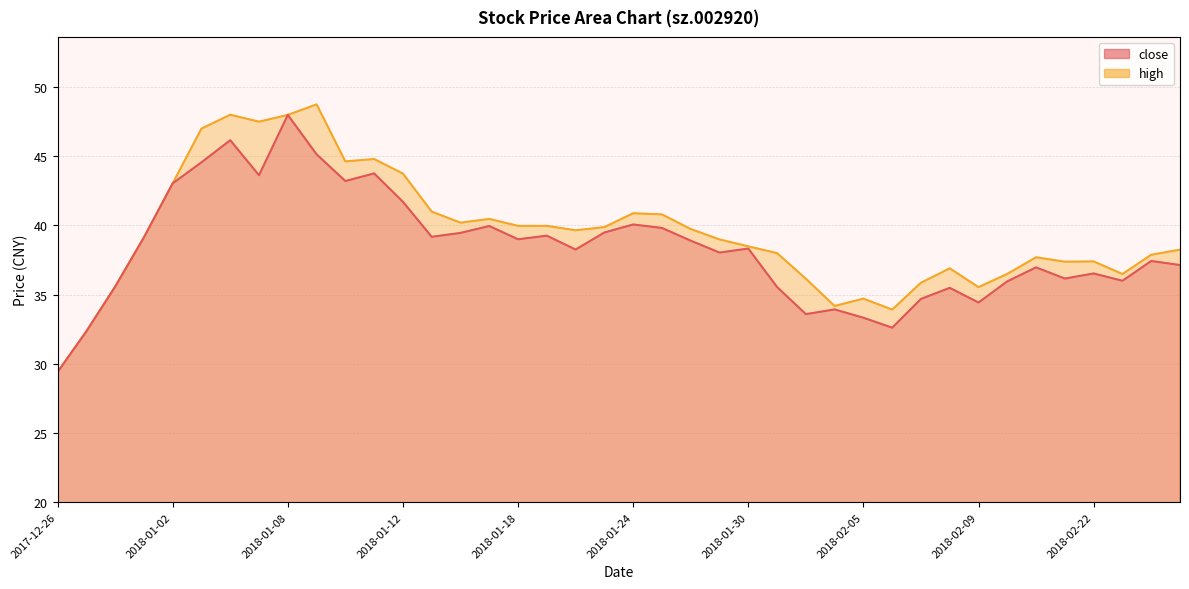

Rank the categories by high value from lowest to highest.

2017-12-26, 2017-12-27, 2018-02-06, 2018-02-02, 2018-02-05, 2018-02-09, 2017-12-28, 2018-02-07, 2018-02-01, 2018-02-23, 2018-02-12, 2018-02-08, 2018-02-14, 2018-02-22, 2018-02-13, 2018-02-26, 2018-01-31, 2018-02-27, 2018-01-30, 2018-01-29, 2017-12-29, 2018-01-22, 2018-01-26, 2018-01-23, 2018-01-18, 2018-01-19, 2018-01-16, 2018-01-17, 2018-01-25, 2018-01-24, 2018-01-15, 2018-01-02, 2018-01-12, 2018-01-10, 2018-01-11, 2018-01-03, 2018-01-05, 2018-01-08, 2018-01-04, 2018-01-09